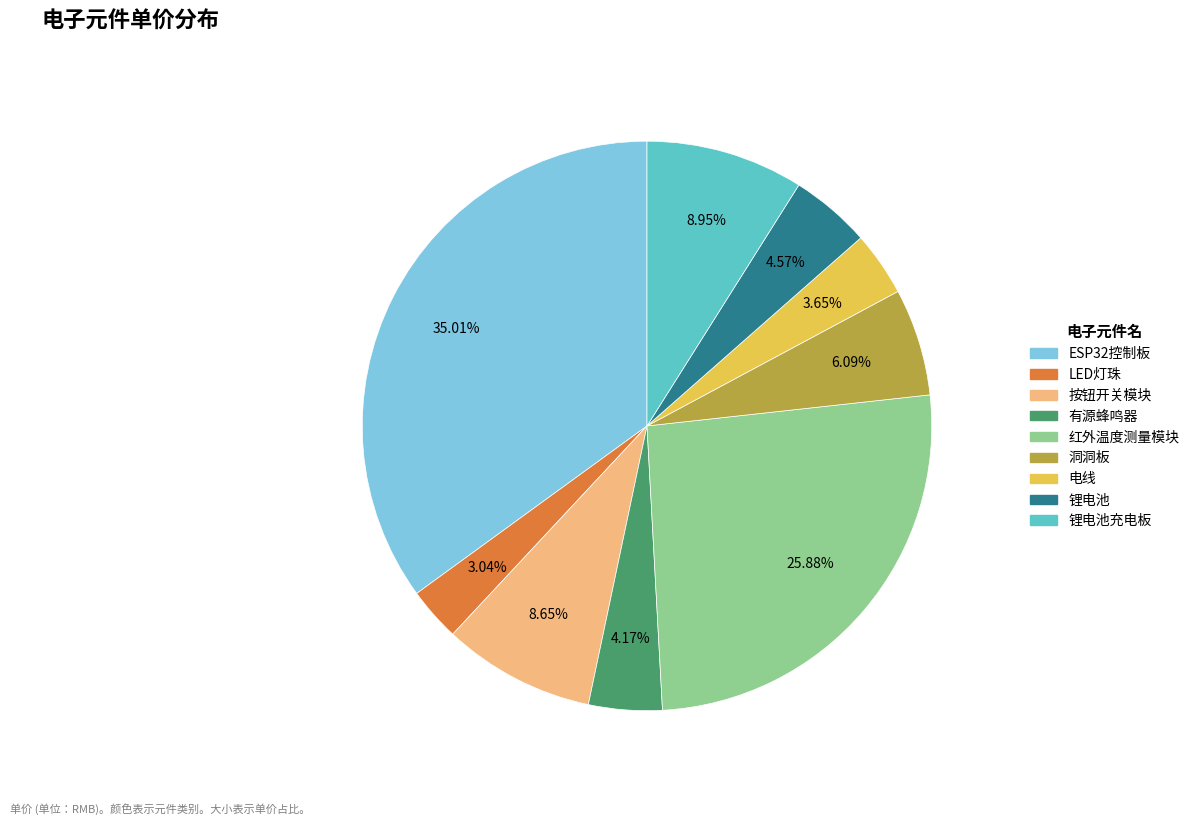

Is there a majority slice in this chart?

No